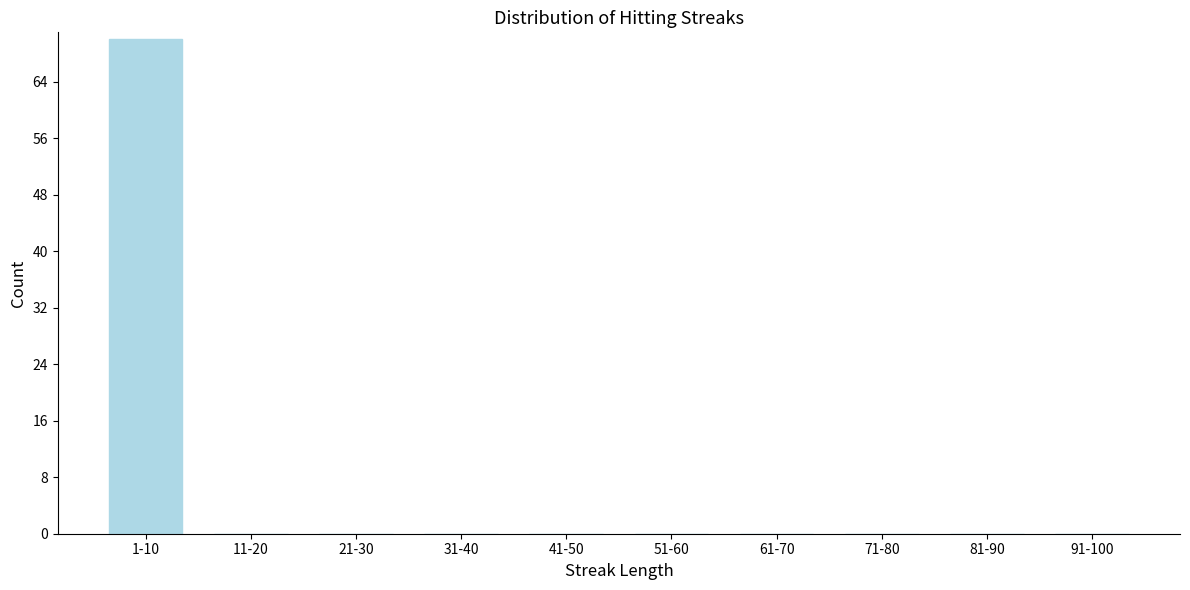

Reading left to right, transcribe all the data shown in this chart.

1-10=70	11-20=0	21-30=0	31-40=0	41-50=0	51-60=0	61-70=0	71-80=0	81-90=0	91-100=0